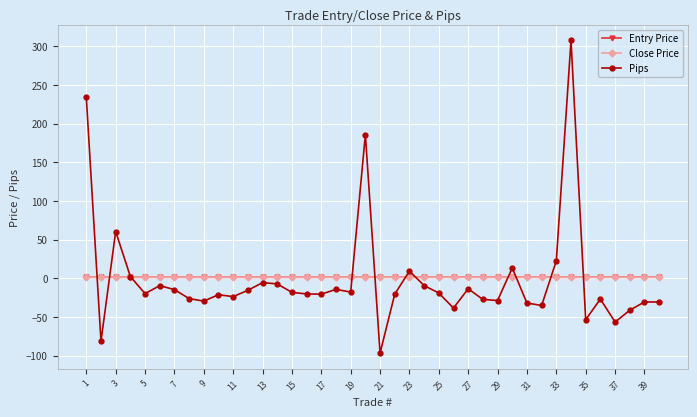

How many negative values does the Pips series have?

32